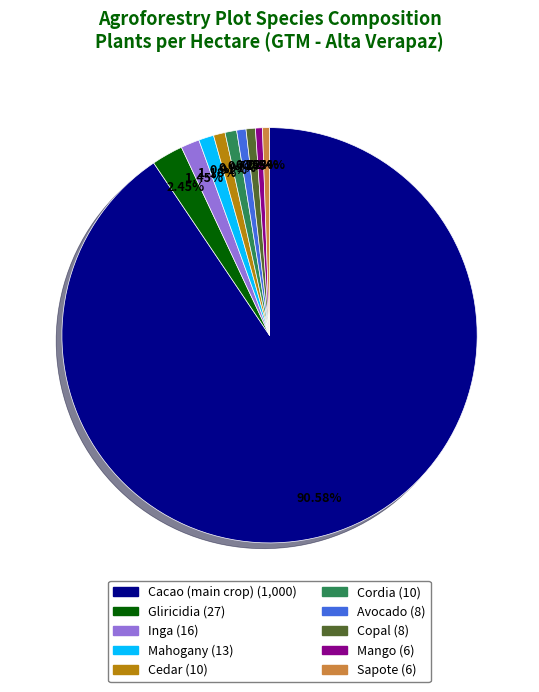

Which has a higher value, Gliricidia or Mango?

Gliricidia